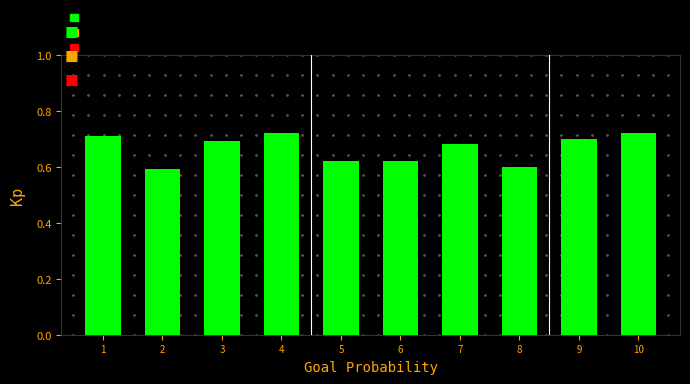

The chart shows a value of 0.4 at 10. True or false?

False